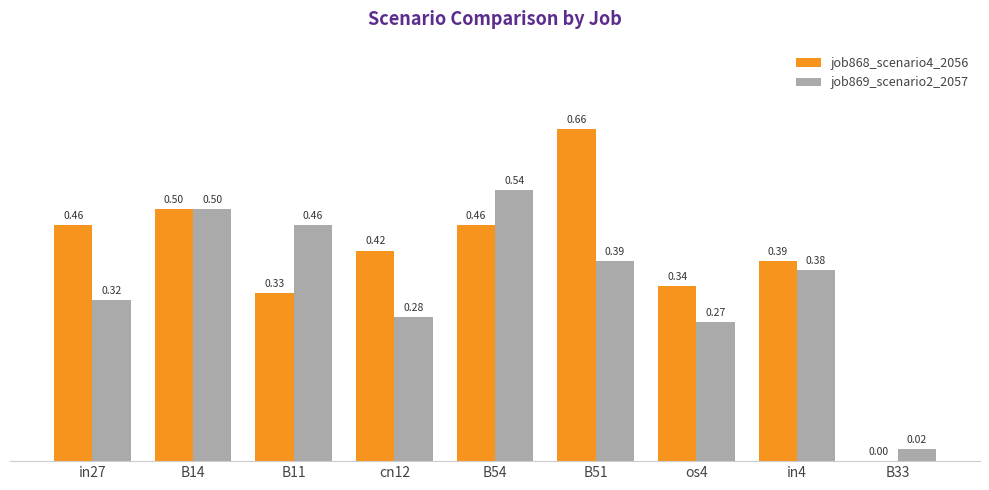

Which series has the largest total across all categories?

job868_scenario4_2056